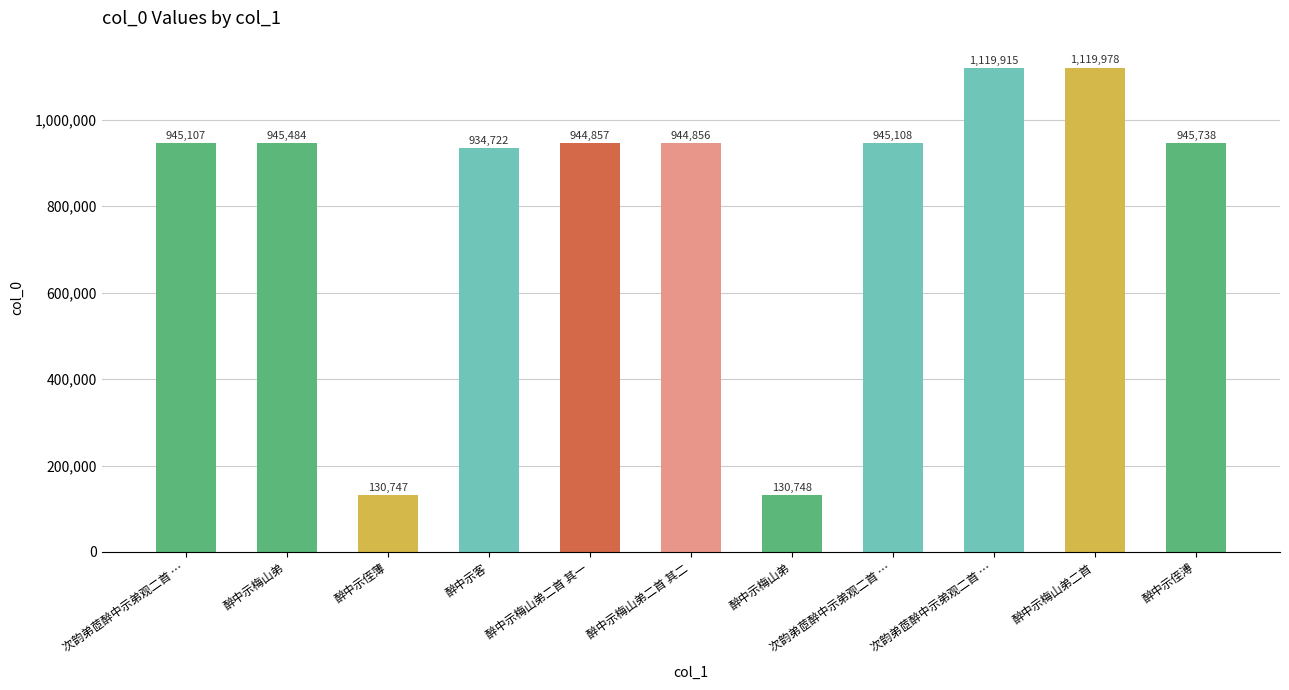

Does the chart contain stacked bars?

No